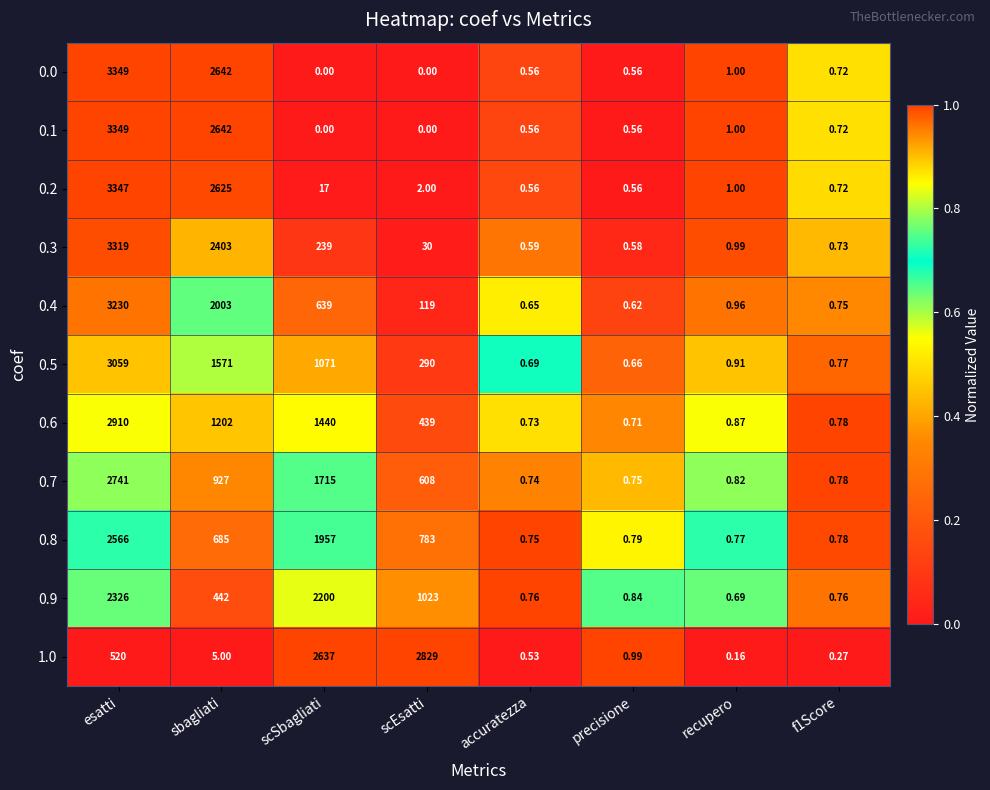

At which label does 0.3 first exceed 30?

esatti